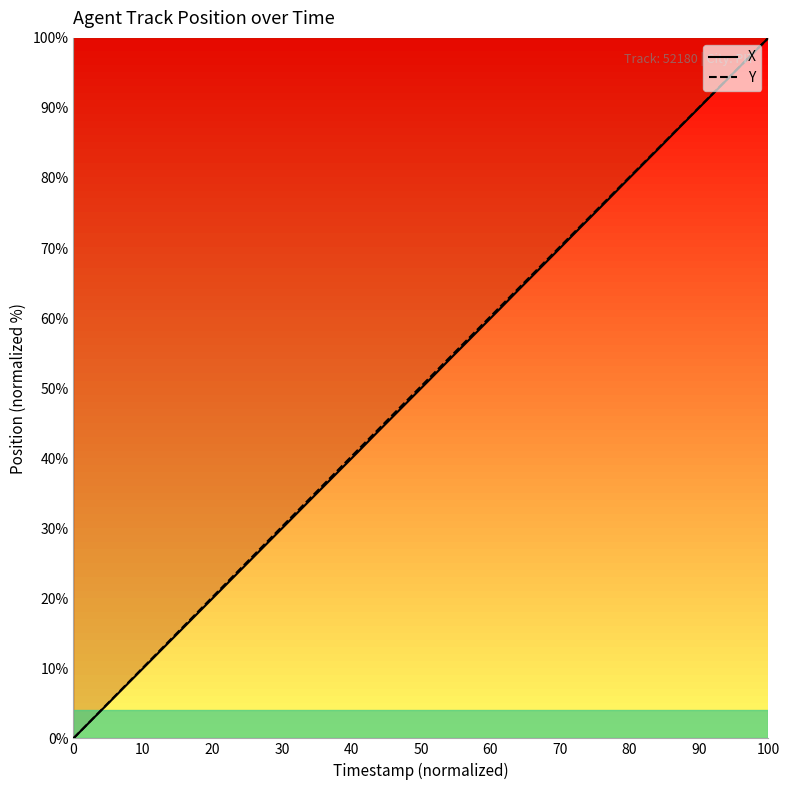

Which label corresponds to the largest value in the chart?

100